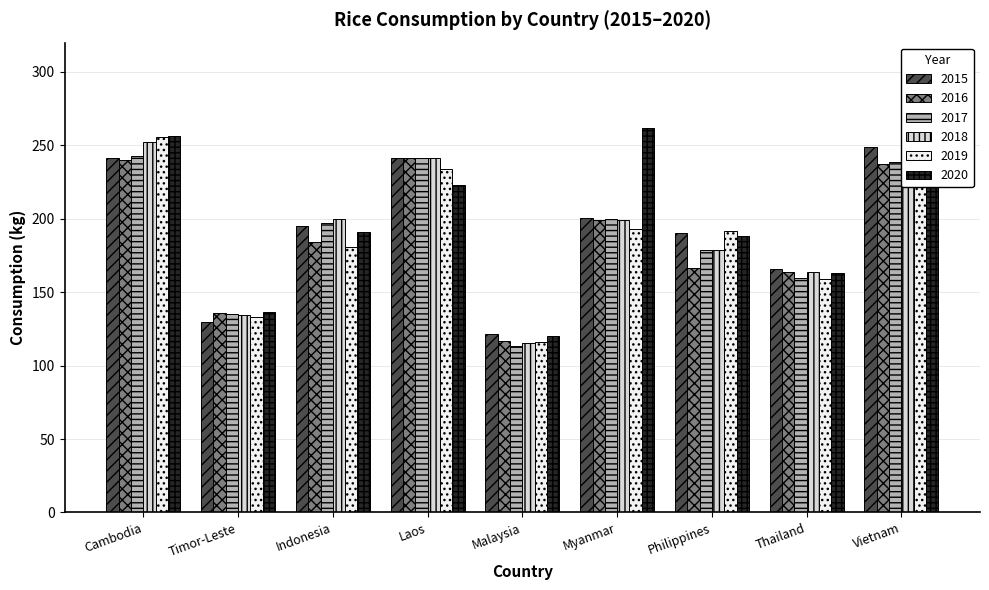

What are all the series names shown in the legend?

2015, 2016, 2017, 2018, 2019, 2020